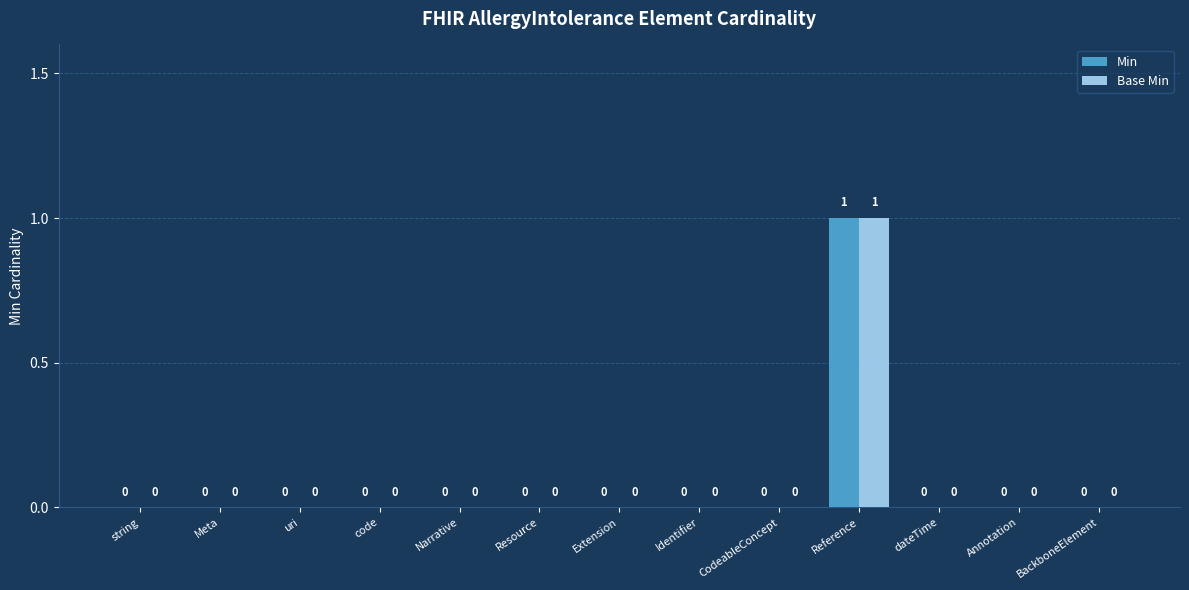

At which category is the sum across all series the highest?

Reference